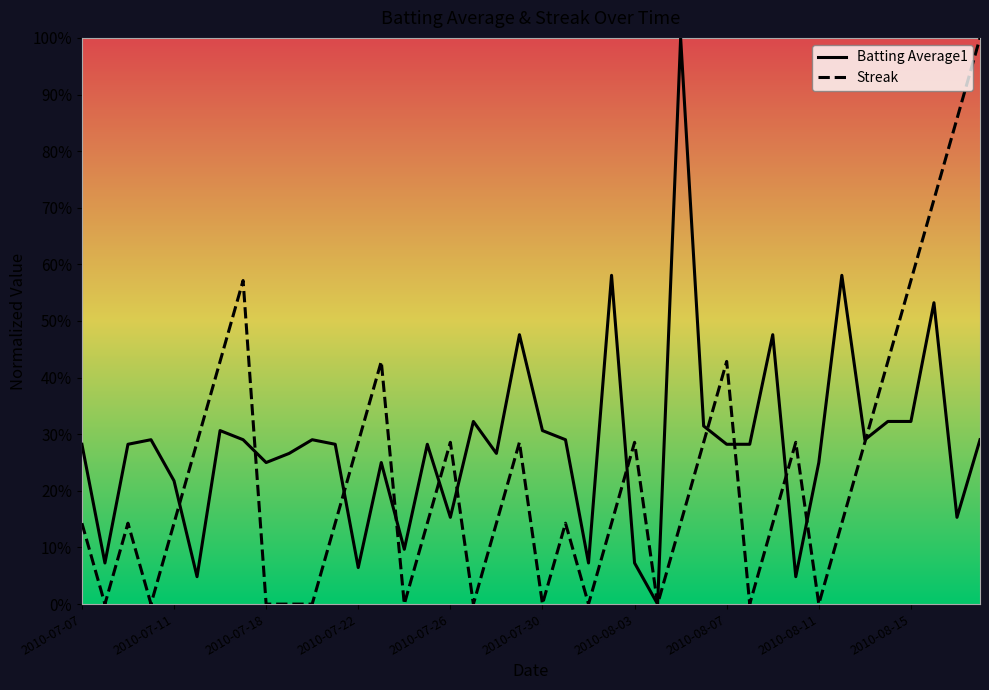

Read the Batting Average1 value at 2010-07-25.

0.3